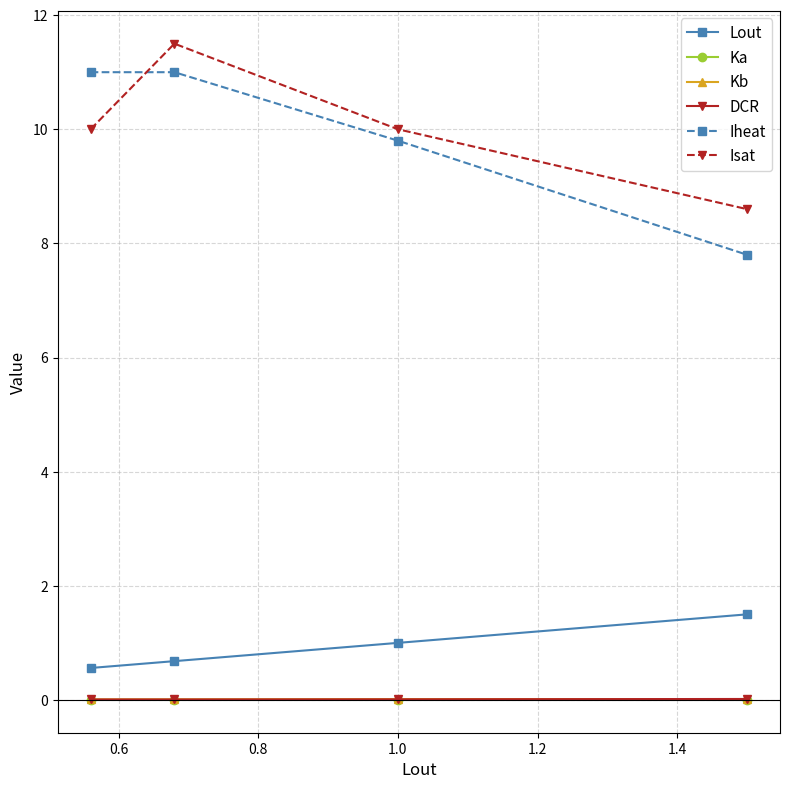

At how many categories does at least one series exceed 5?

4